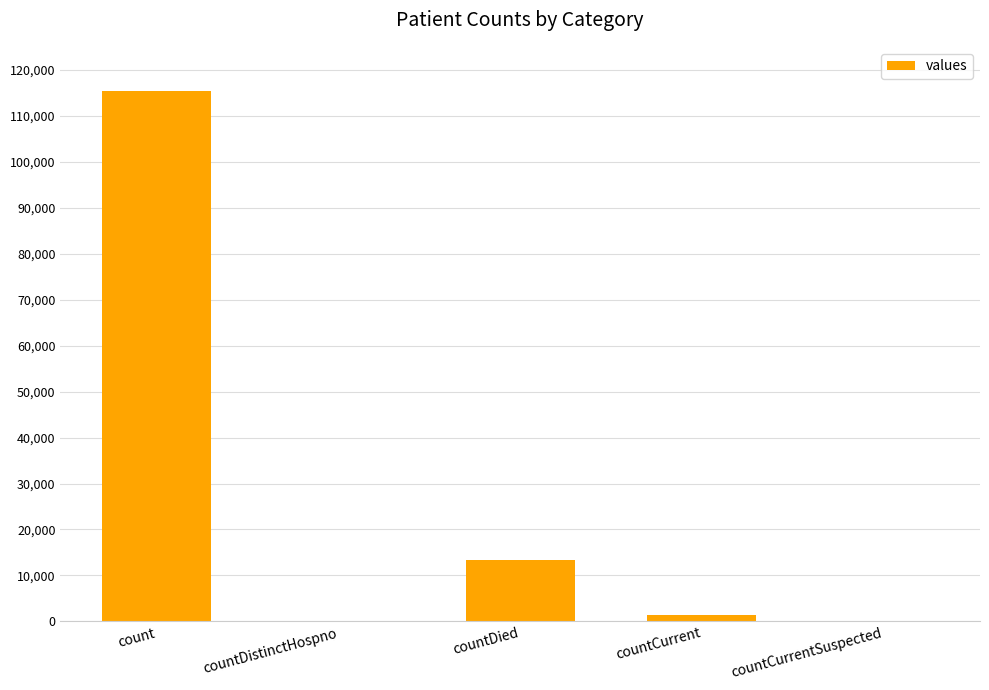

Which label corresponds to the largest value in the chart?

count